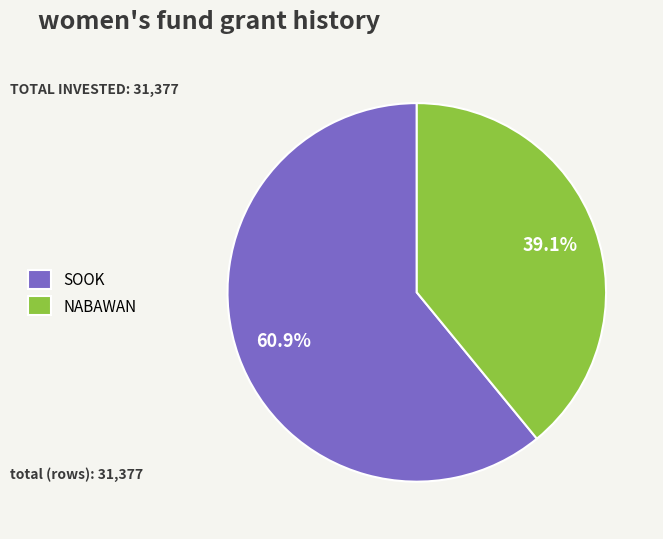

Rank the categories by value from lowest to highest.

NABAWAN, SOOK